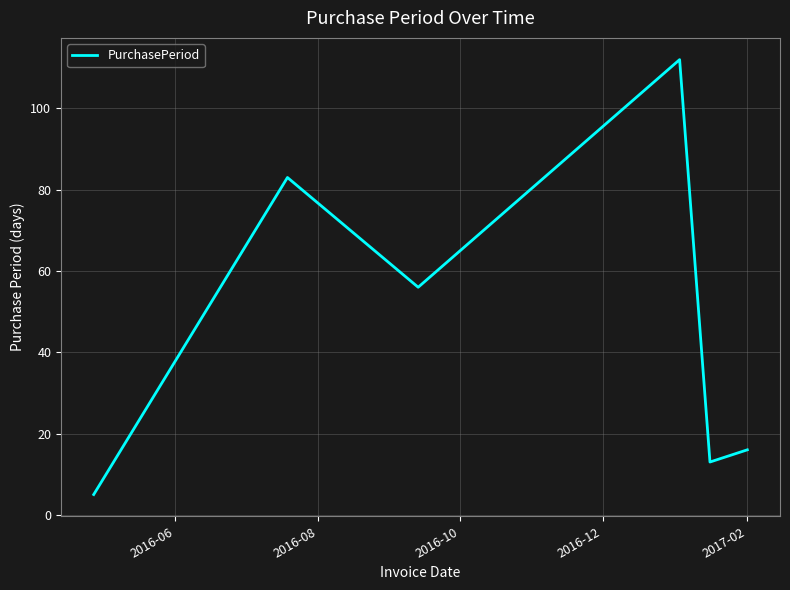

What is the maximum value shown in the chart?

112